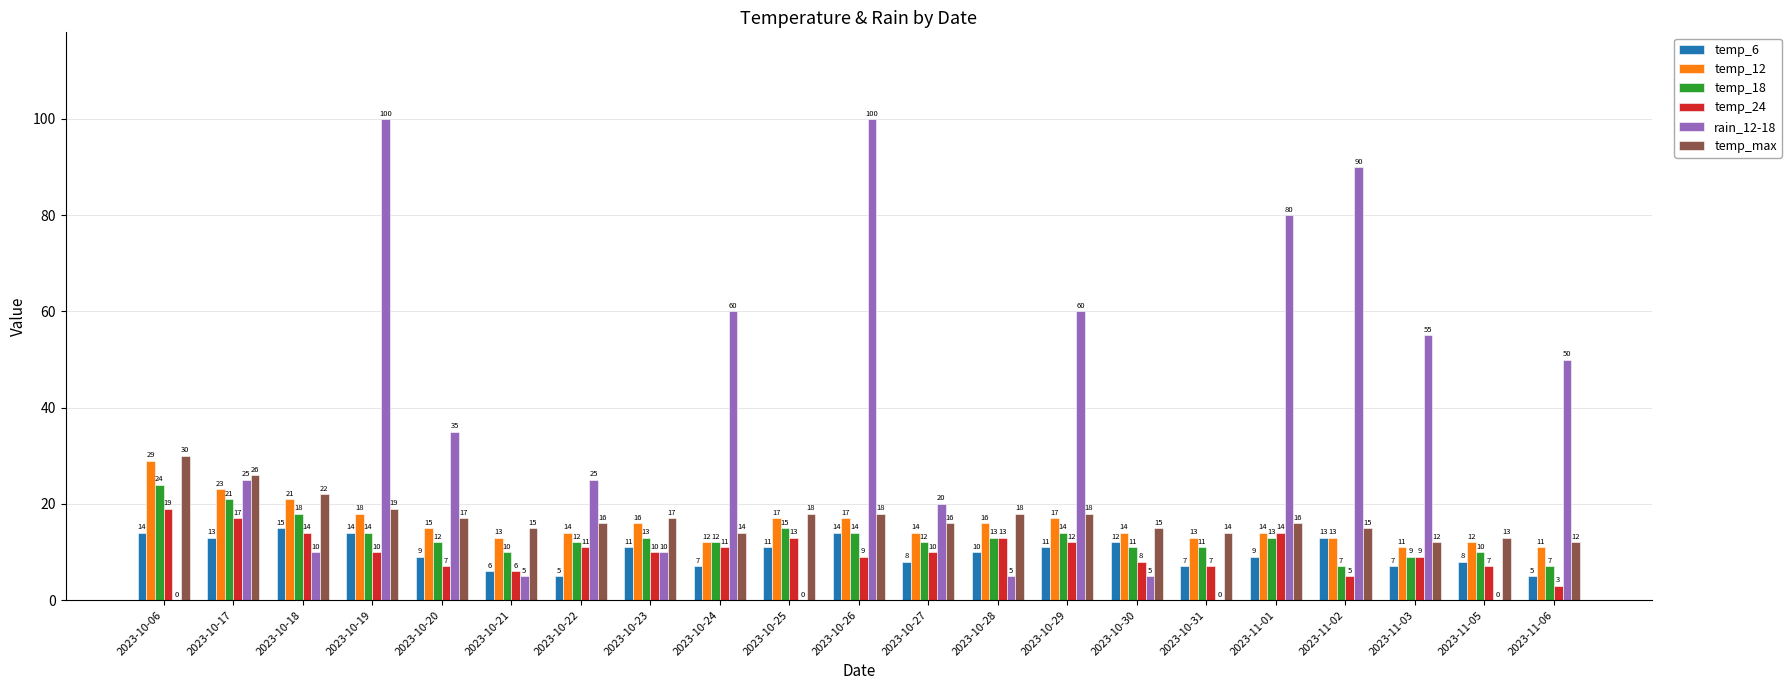

What is the sum of the temp_24 values at 2023-11-05 and 2023-10-24?

18